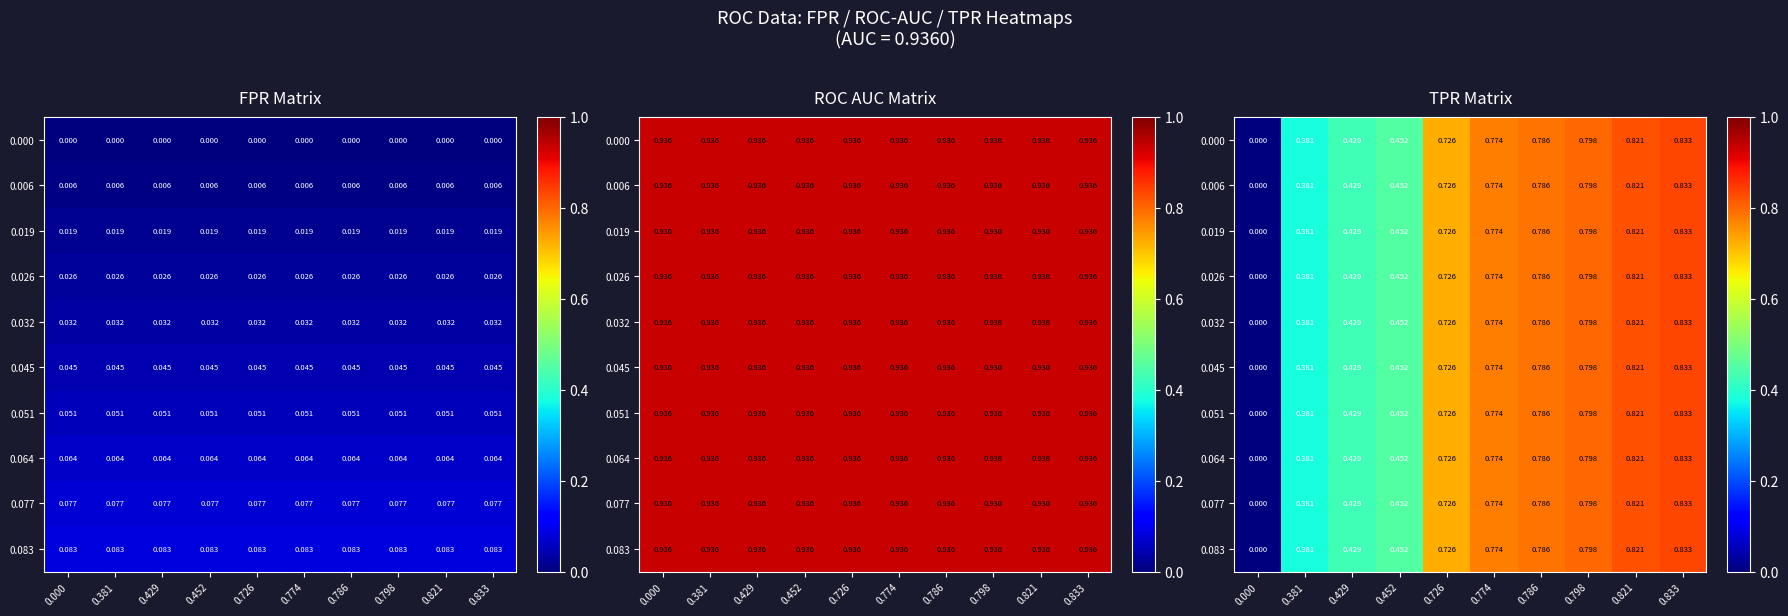

How many series are shown in this chart?

10